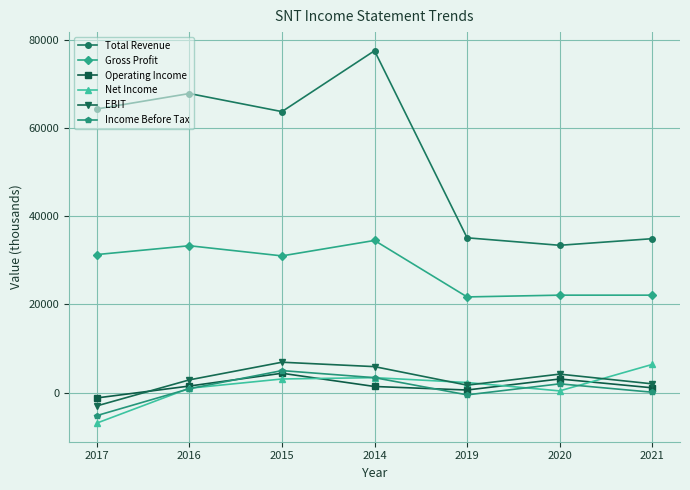

True or false: Gross Profit and Operating Income cross at least once.

False